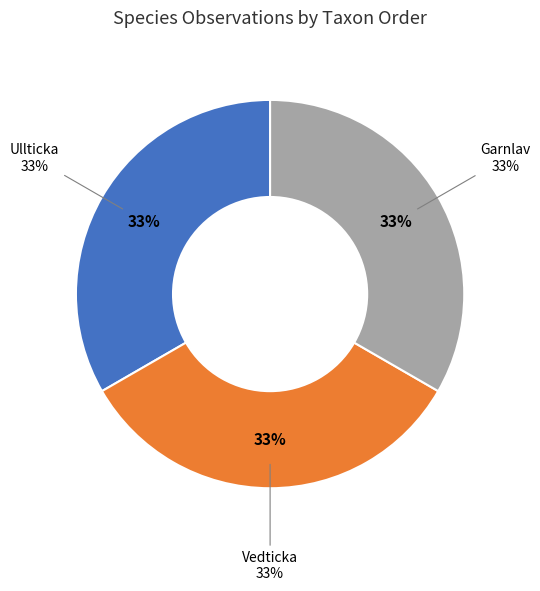

Between Ullticka (NT) - Barrskog and Vedticka (LC) - Barrskog, which is larger?

Ullticka (NT) - Barrskog